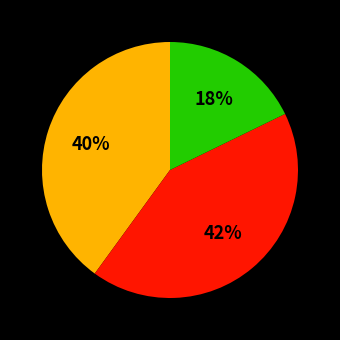

Does any single category account for the majority?

No